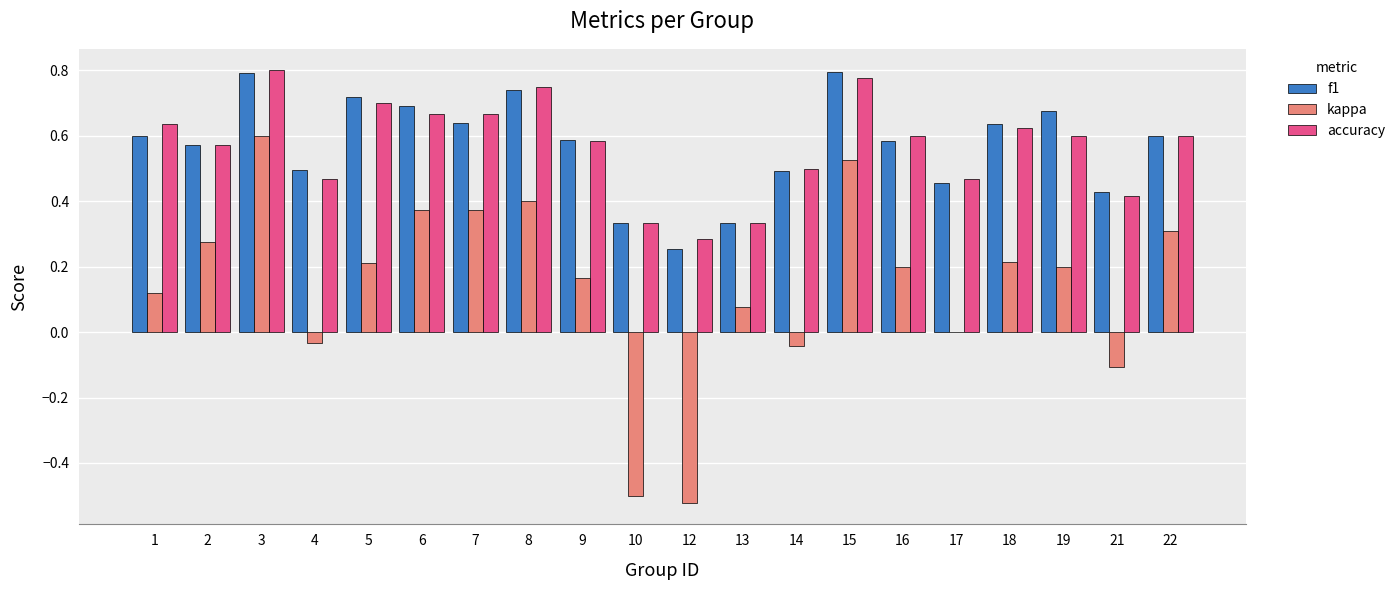

The accuracy series shows 0.6 at 9. True or false?

True